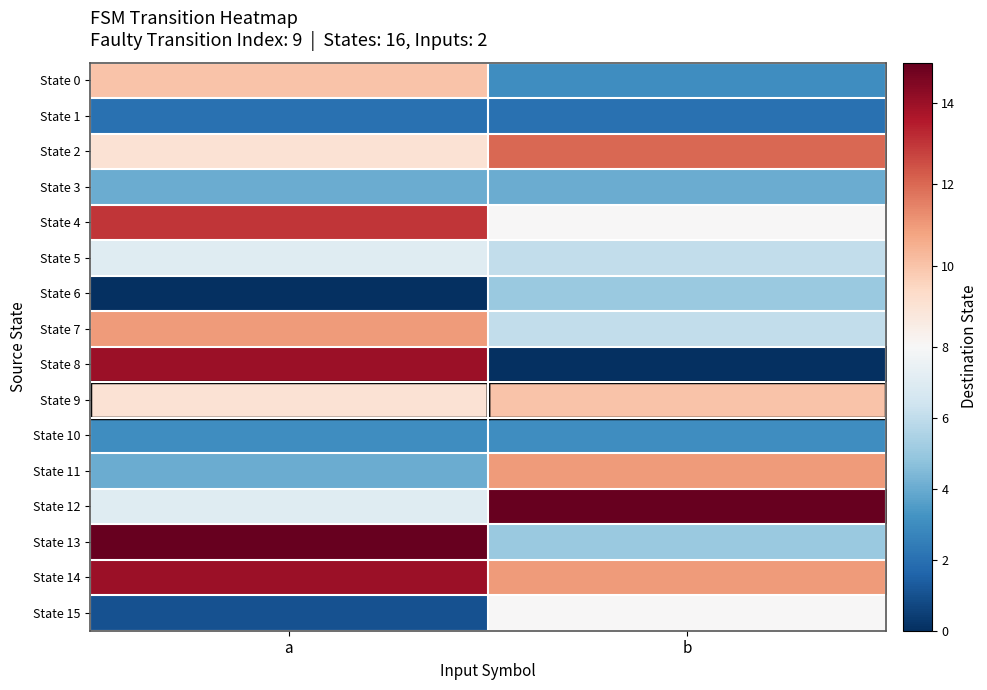

At which category does the chart reach its peak across all series?

b